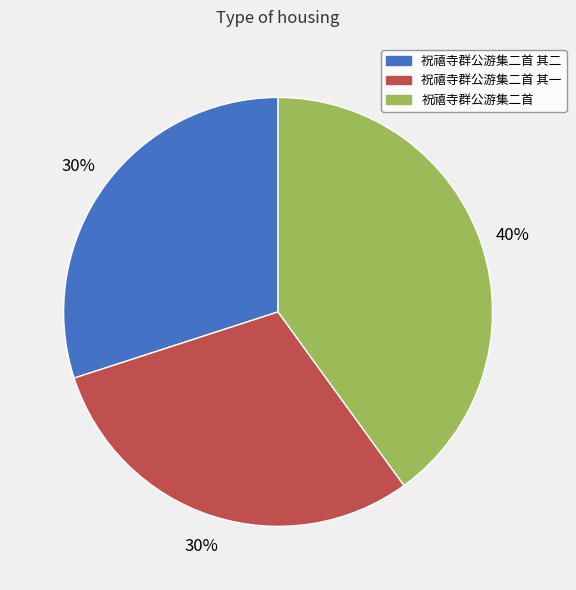

To the nearest percent, what is the average slice percentage?

33%